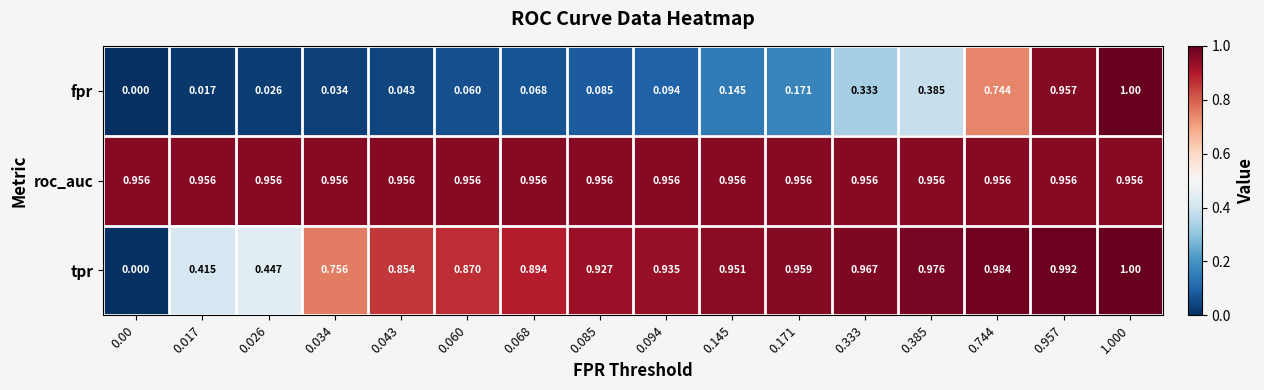

List the series in order of their overall mean, highest first.

roc_auc, tpr, fpr